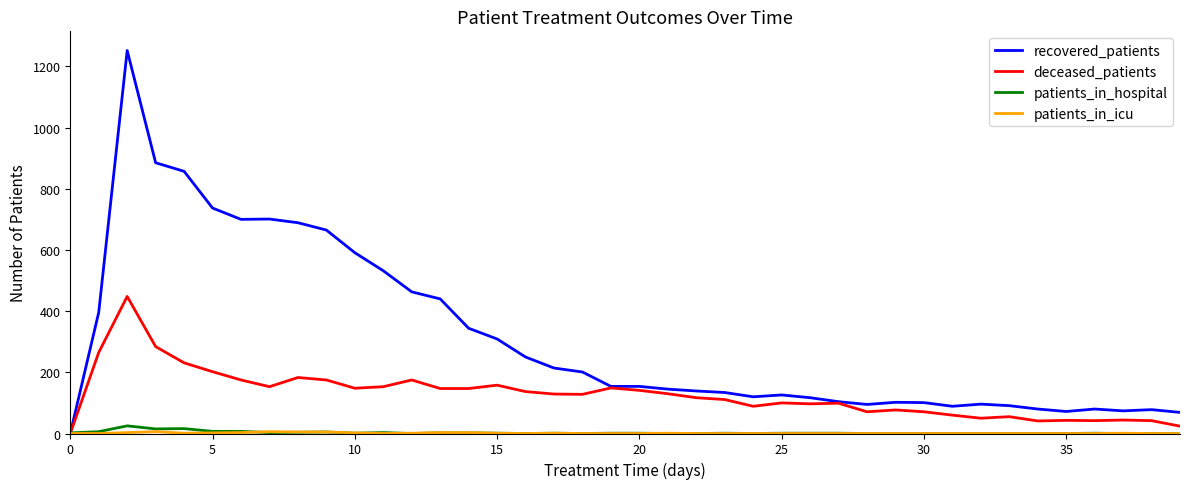

What is the difference between the second highest and minimum values in the deceased_patients series?

284